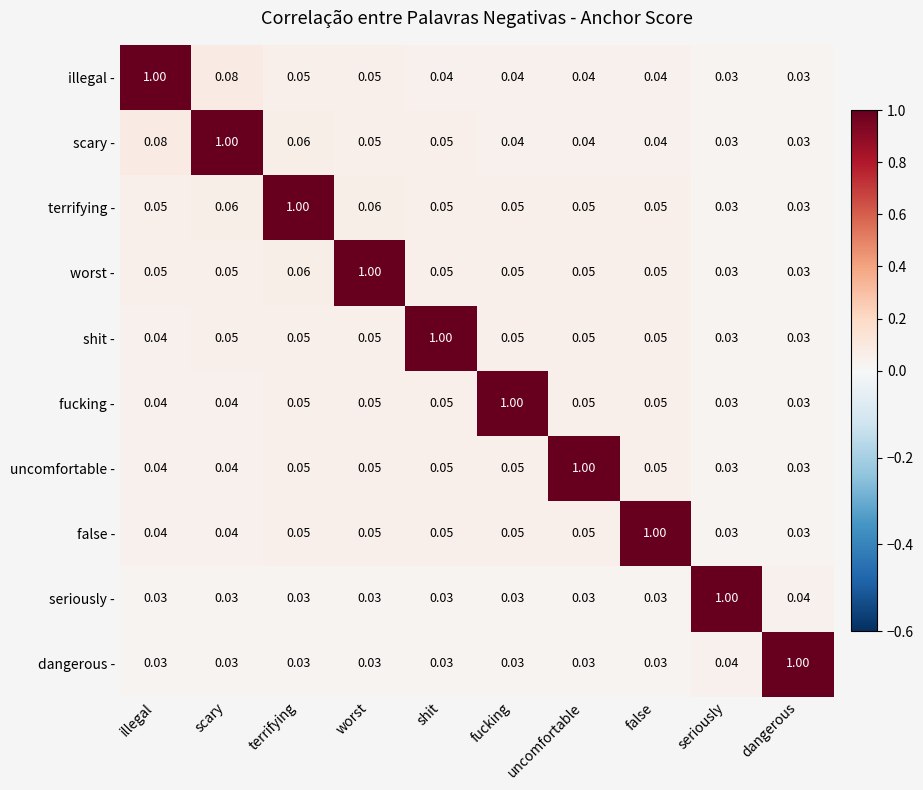

Is the value of illegal - at false greater than the value of shit - at scary?

No